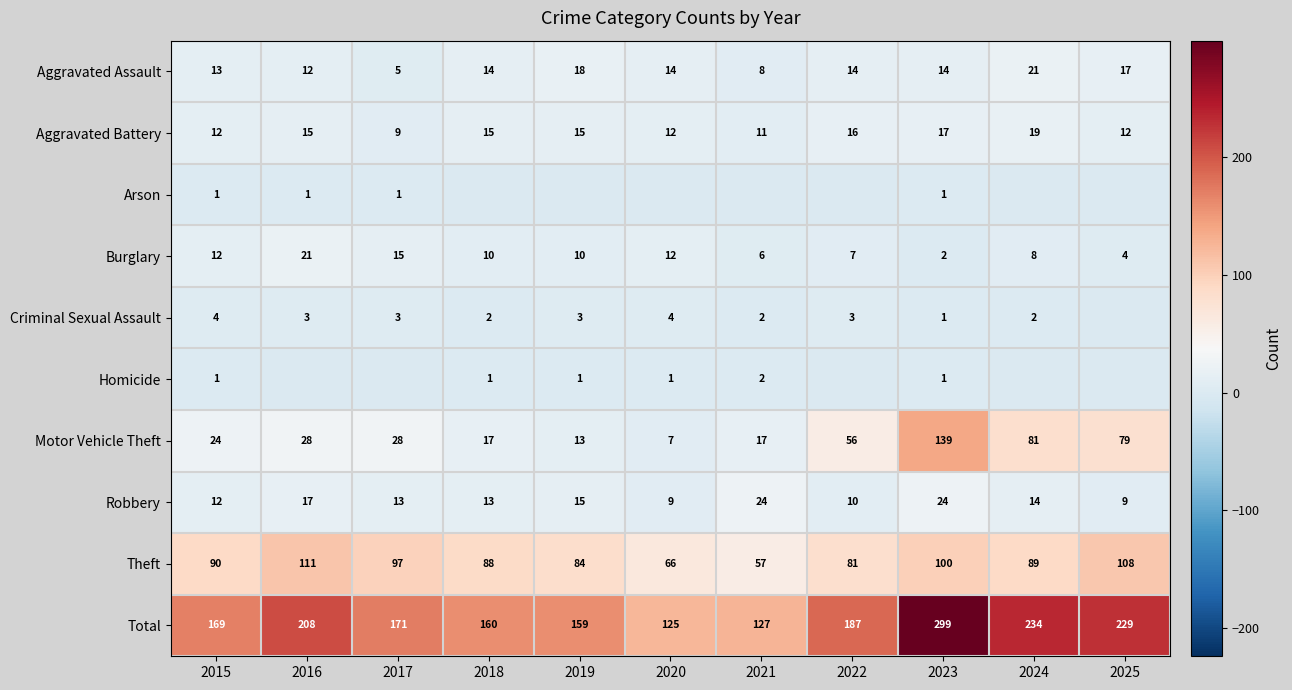

What is the sum of all Motor Vehicle Theft values?

489